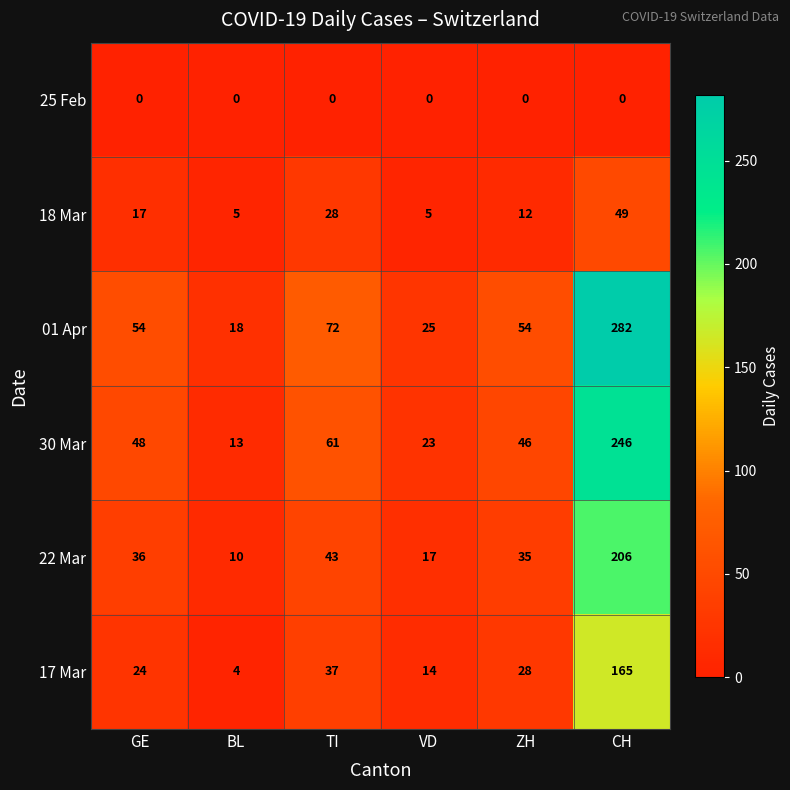

What is the total value across all series at TI?

241